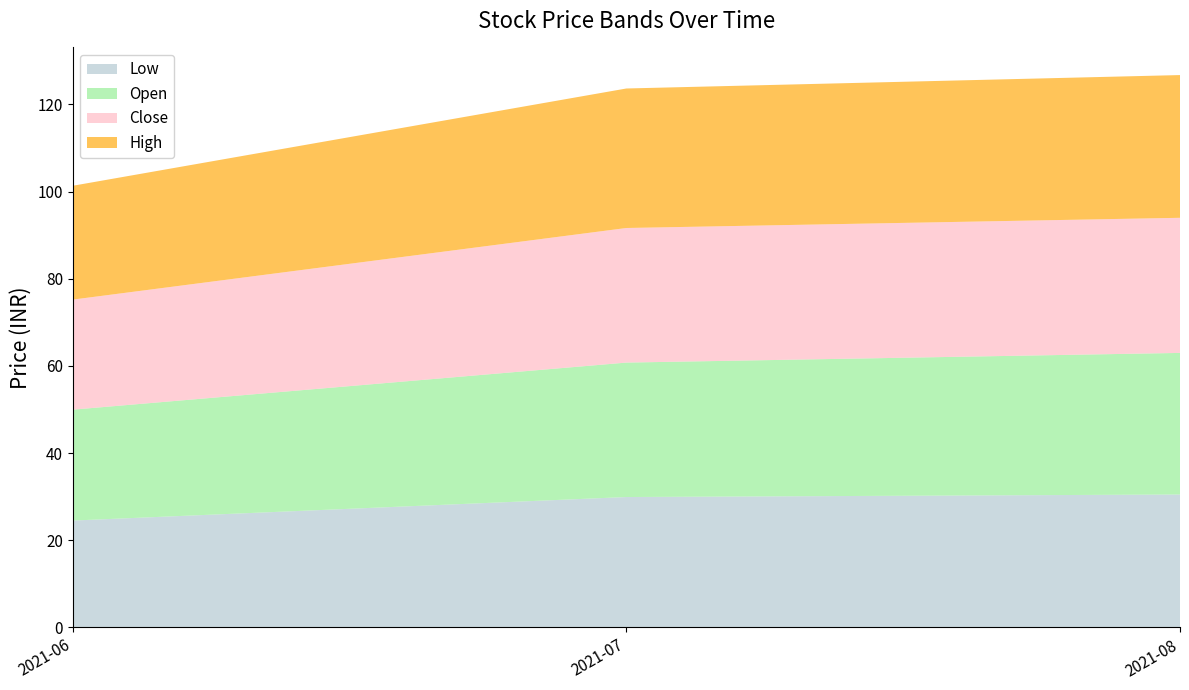

What is the total value across all series at 2021-07?

123.7